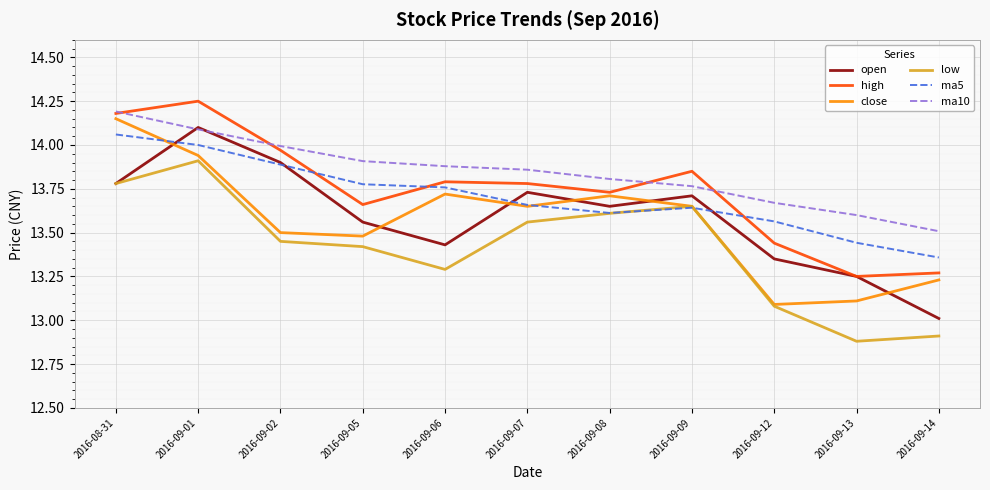

What position from the left is 2016-09-05?

4